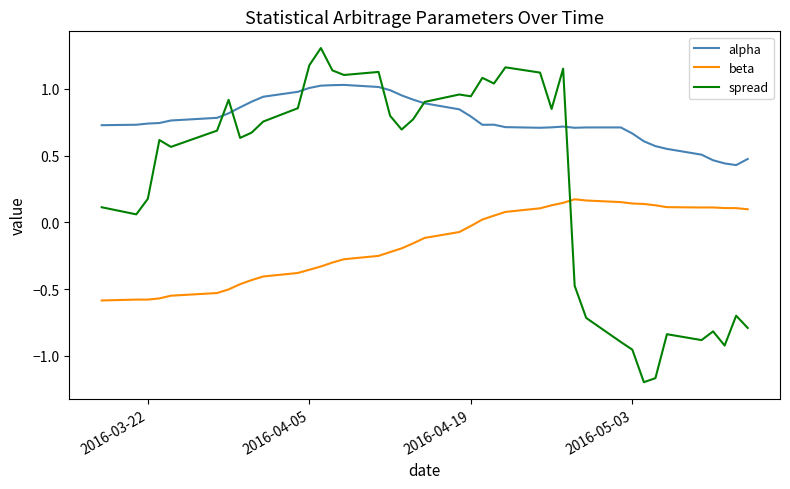

True or false: beta and alpha intersect in this chart.

False